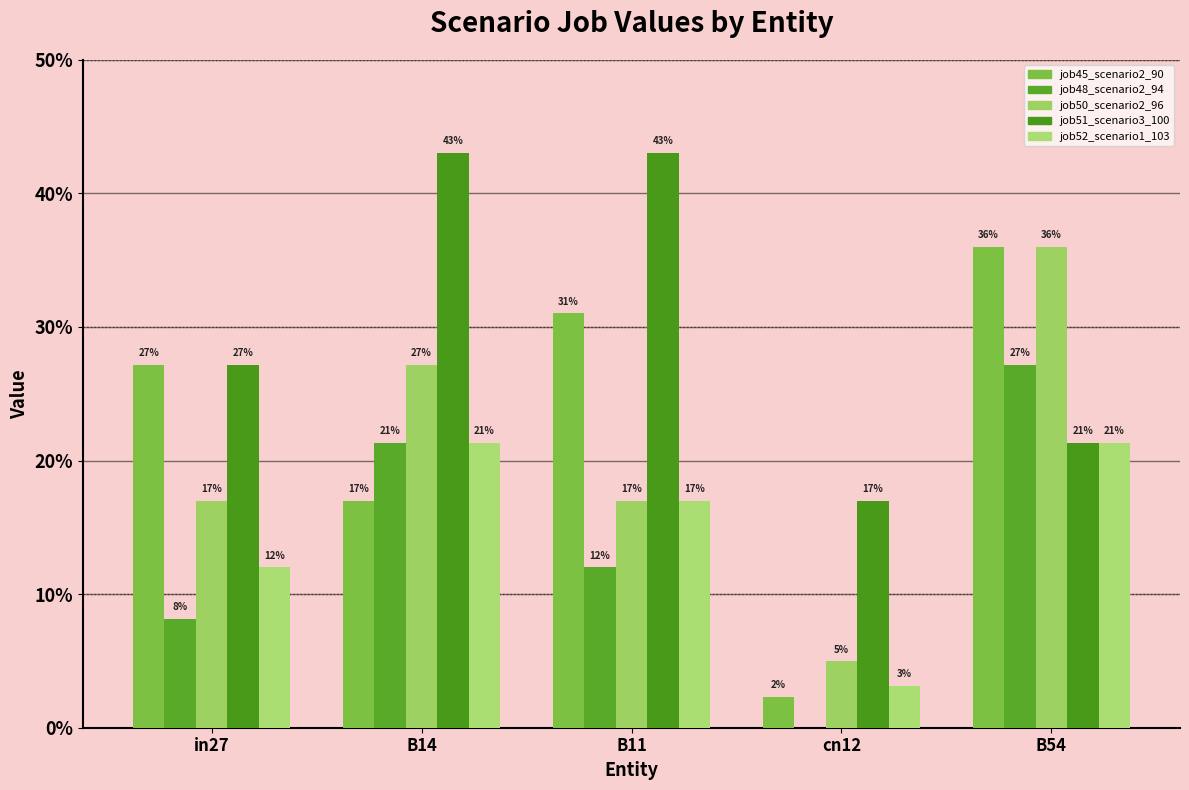

True or false: job48_scenario2_94 has a value of 0.4 at B54.

False